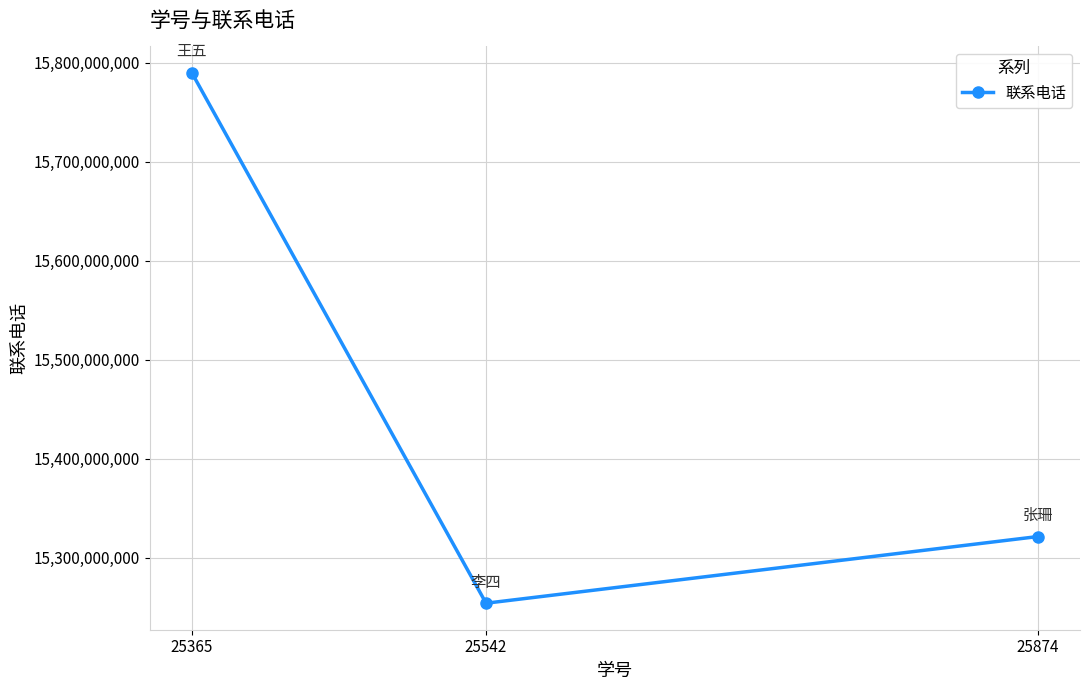

Rank the categories by value from lowest to highest.

25542, 25874, 25365